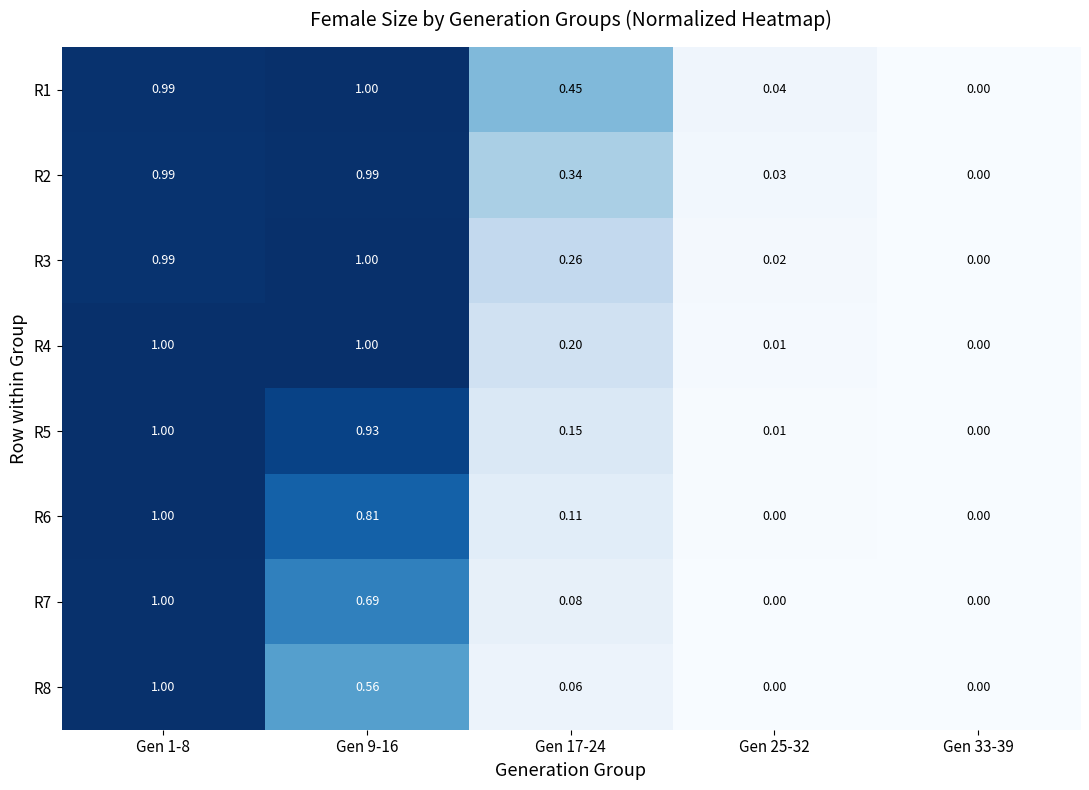

Is the value of R7 at Gen 1-8 greater than the value of R1 at Gen 17-24?

Yes